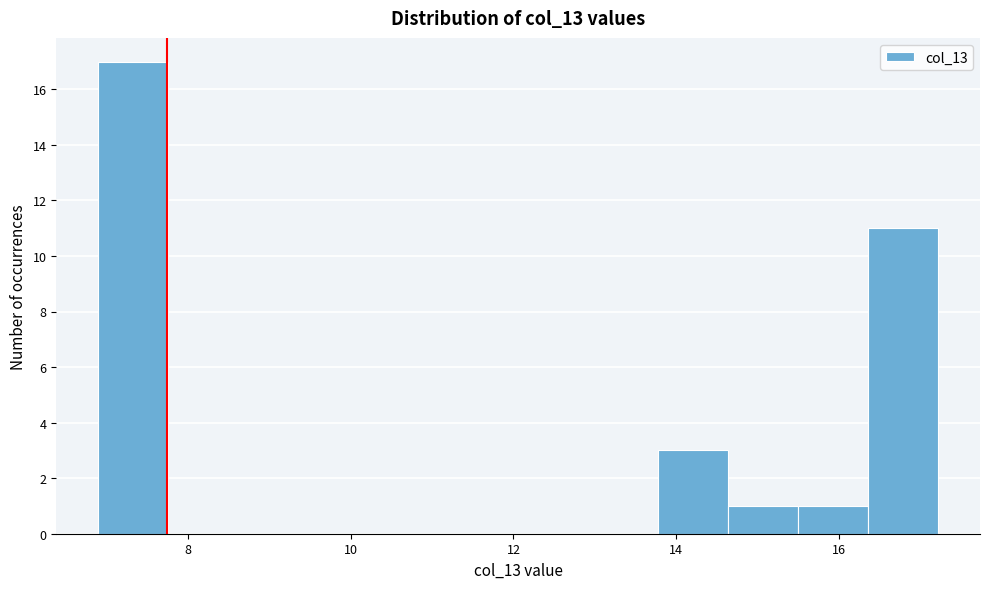

Reading left to right, transcribe this chart: for each bar, give the range it covers on the x-axis and its height. Neither the bar edges nor the heights are printed on the chart, so give them approximately, as read against the axes.

7.0 to 7.8: 17
7.8 to 8.6: 0
8.6 to 9.4: 0
9.4 to 10.4: 0
10.4 to 11.2: 0
11.2 to 12.0: 0
12.0 to 13.0: 0
13.0 to 13.8: 0
13.8 to 14.6: 3
14.6 to 15.4: 1
15.4 to 16.4: 1
16.4 to 17.2: 11